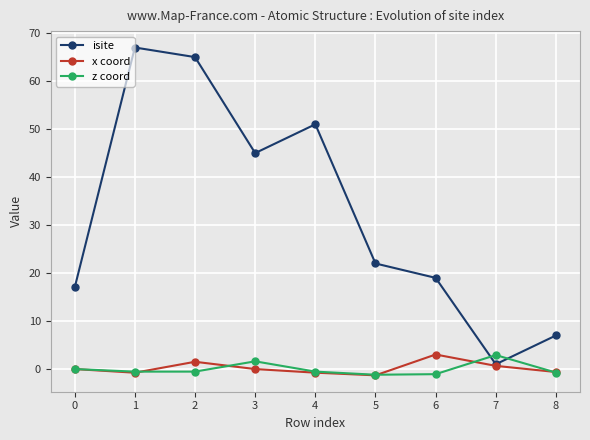

At how many categories does at least one series exceed 54?

2